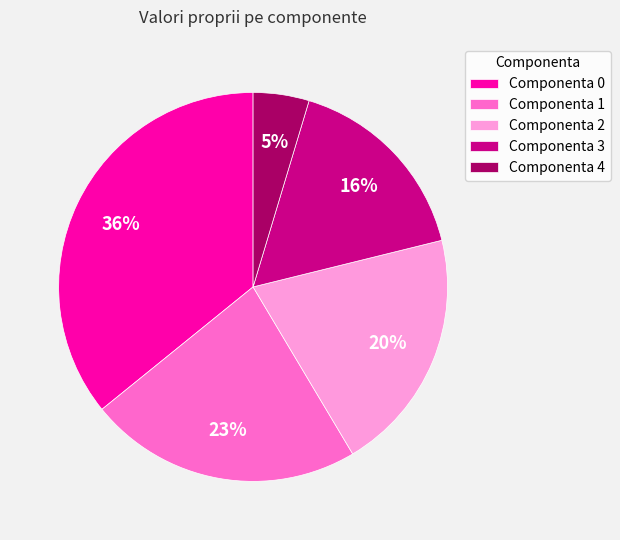

What is the ratio of the value at Componenta 3 to the value at Componenta 1?

0.7